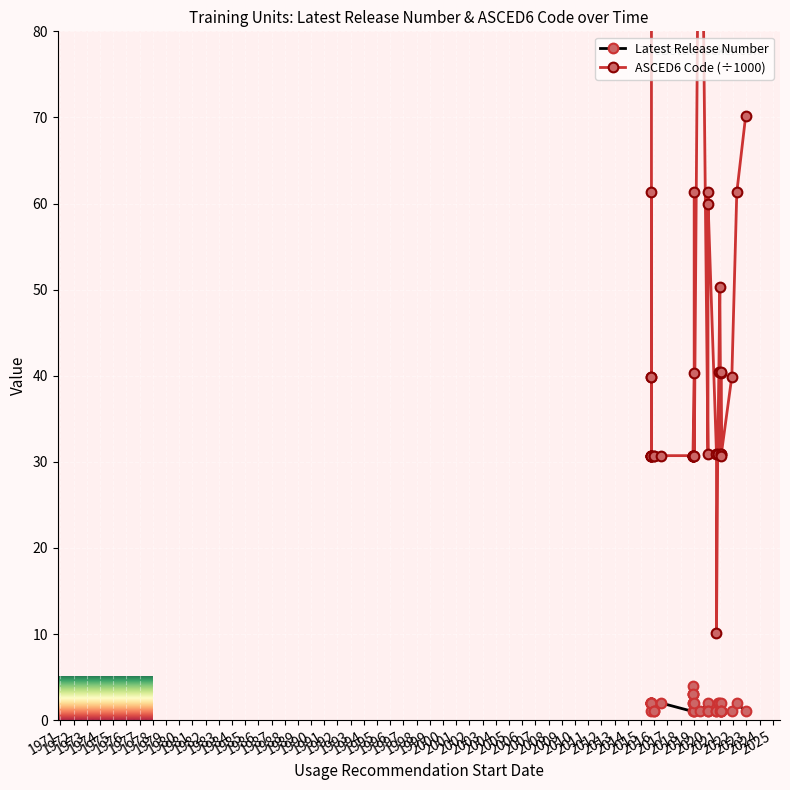

At how many categories does at least one series exceed 25?

39